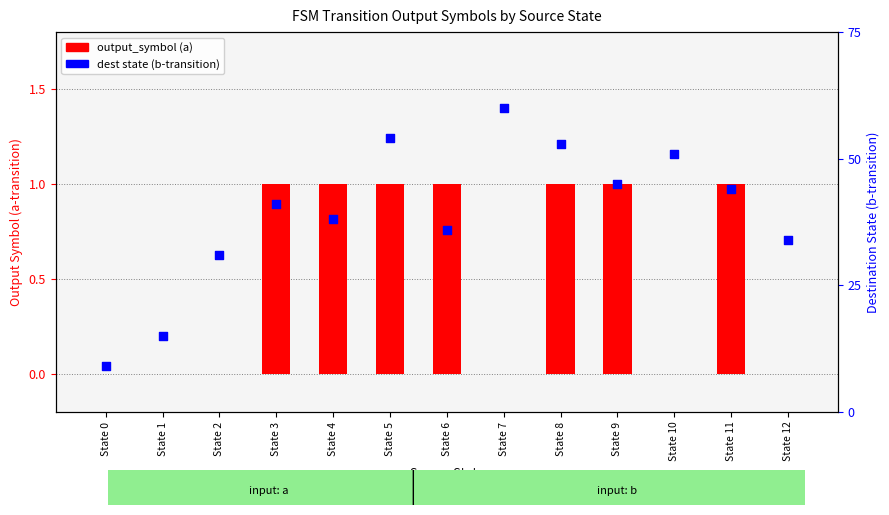

Which series has the largest total across all categories?

output_symbol (b)